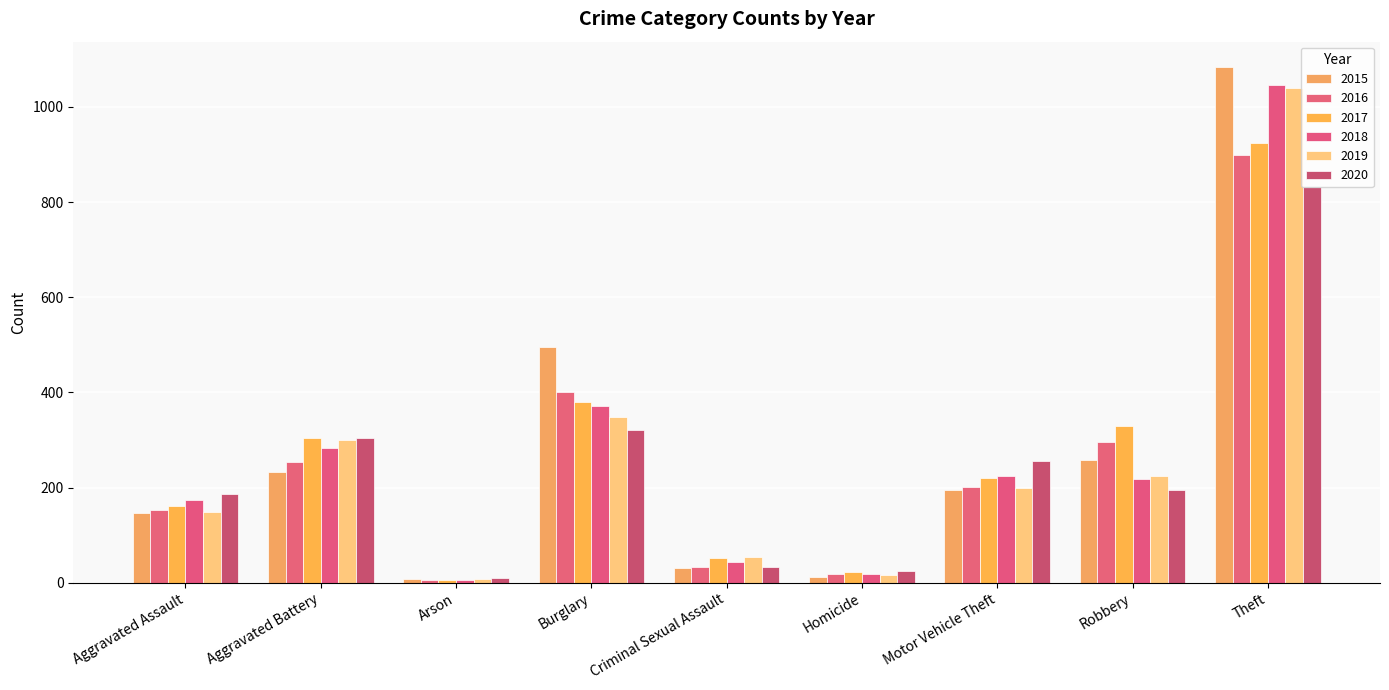

Count the number of categories in the chart.

9